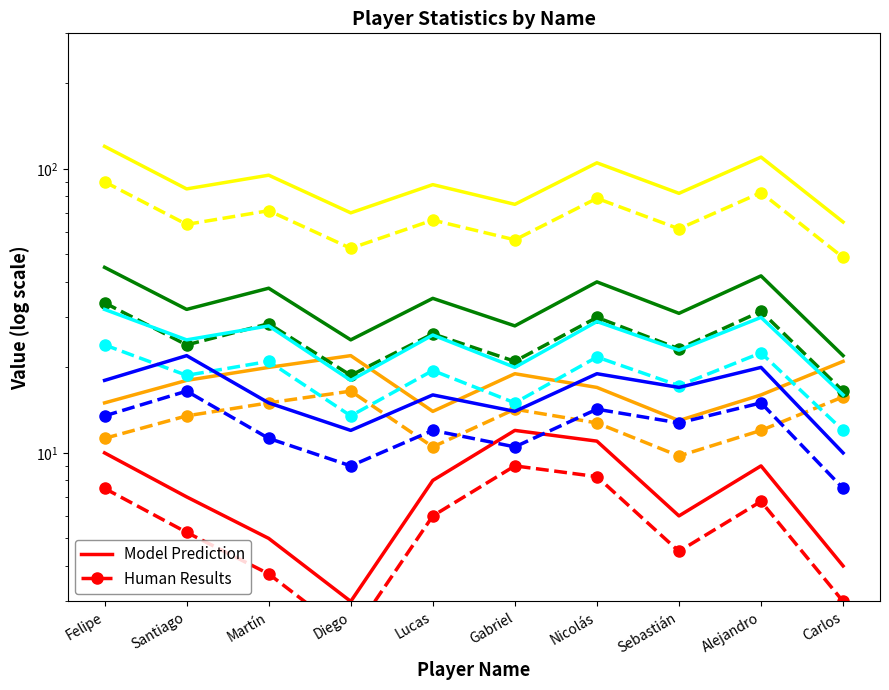

True or false: Asistencias and Sets Jugados intersect in this chart.

True